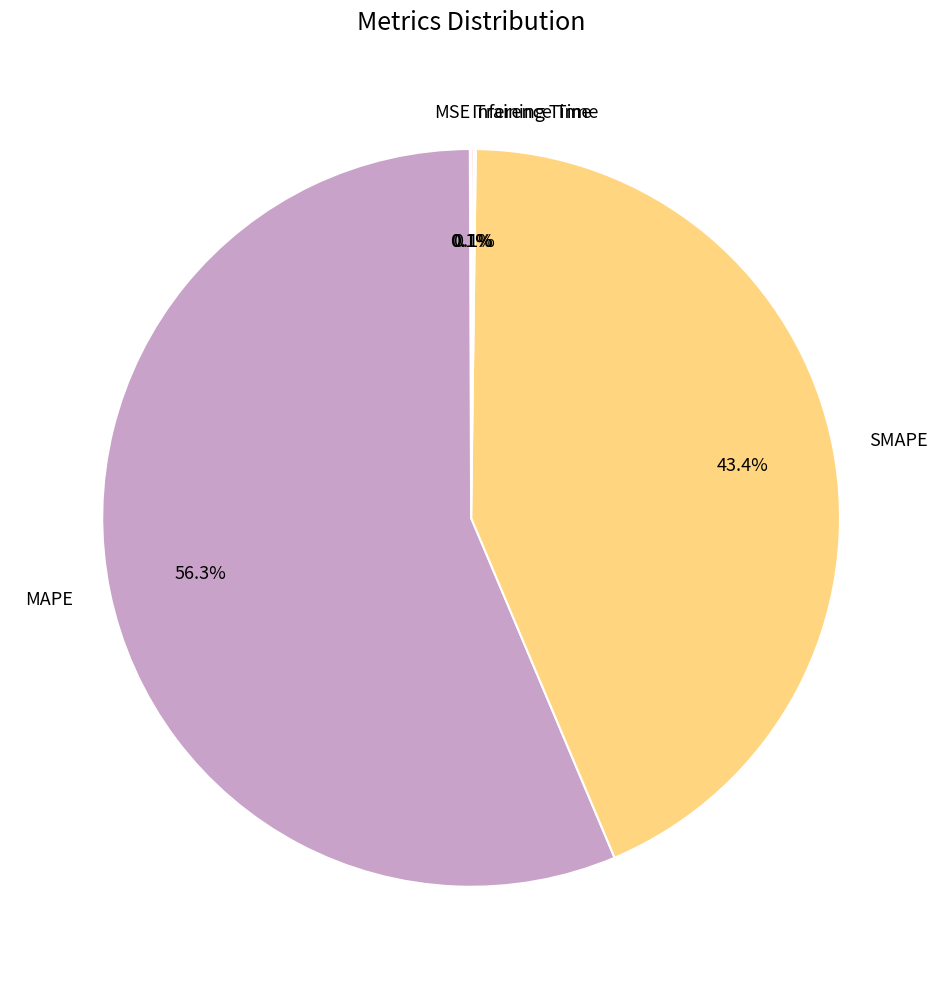

Which category has the biggest portion of the pie?

MAPE